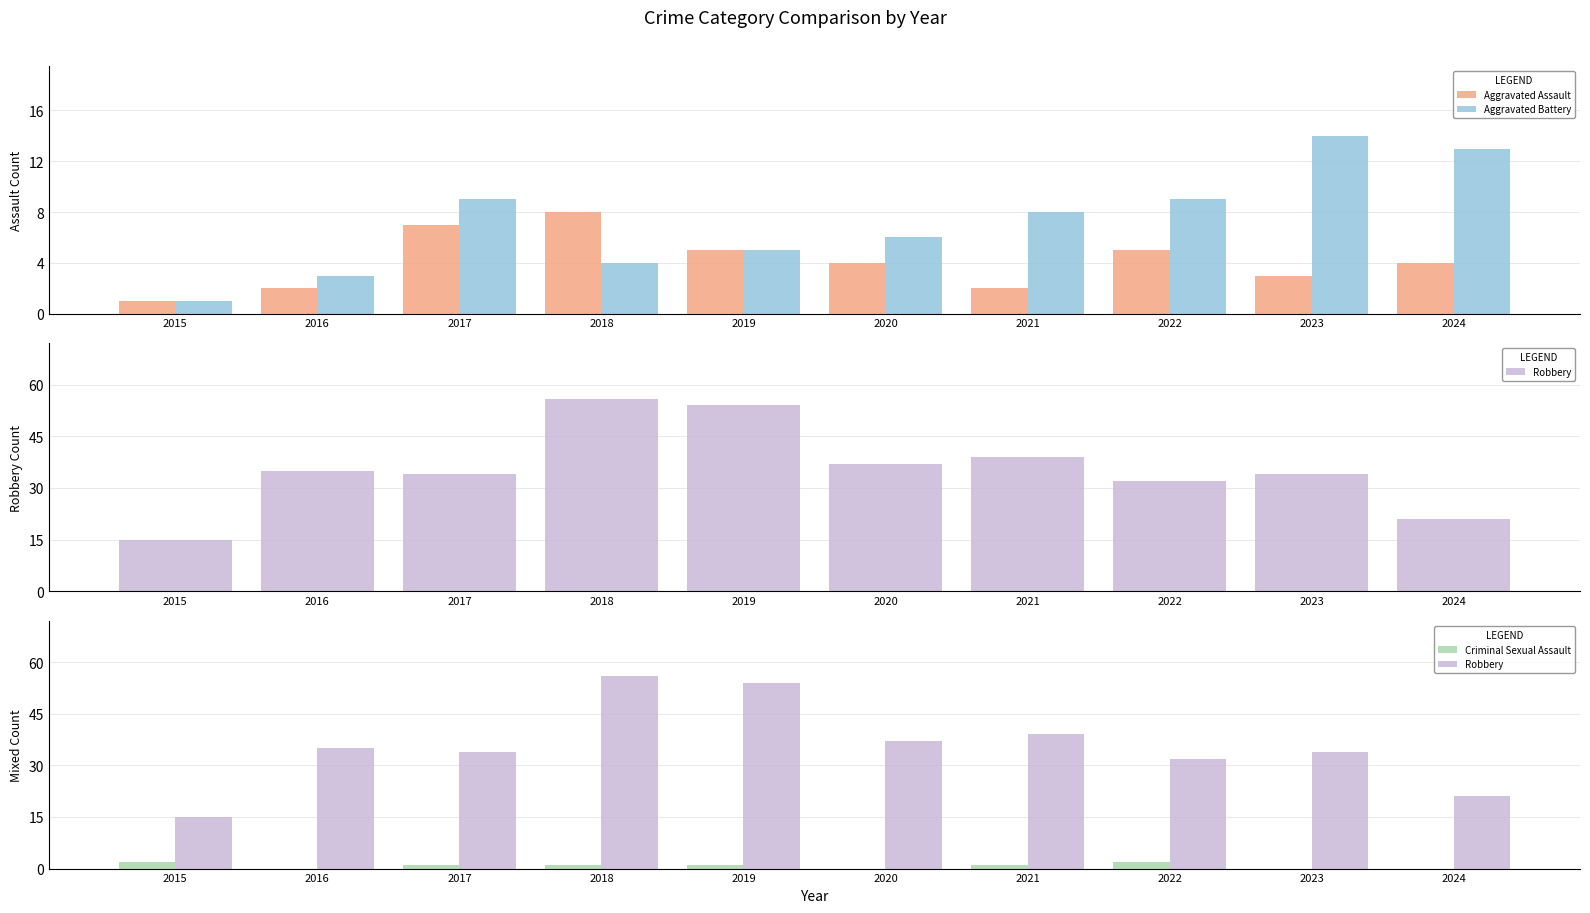

The value of Aggravated Assault at 2023 is 3. True or false?

True